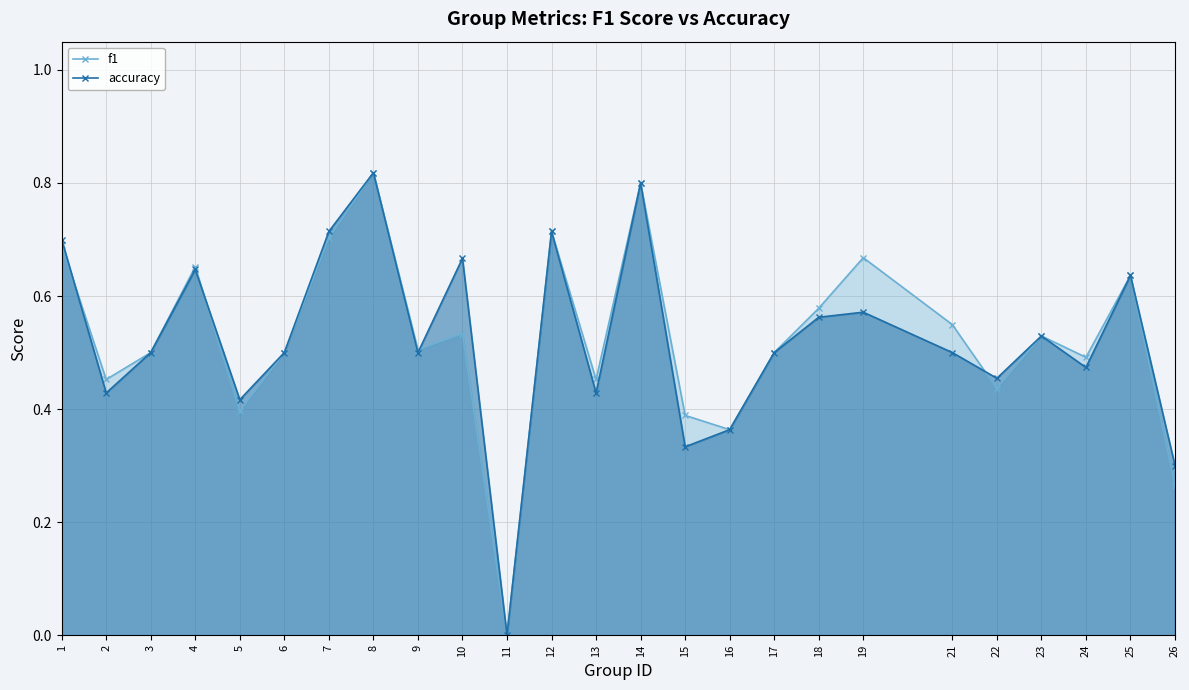

True or false: f1 has a value of 0.3 at 21.

False